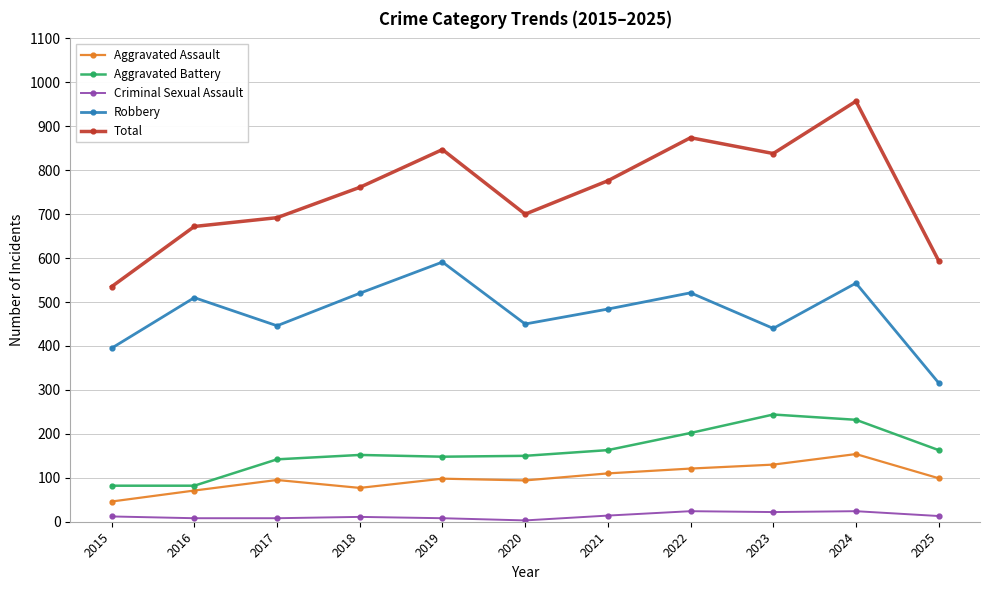

Which series changed the most between 2023 and 2025?

Total